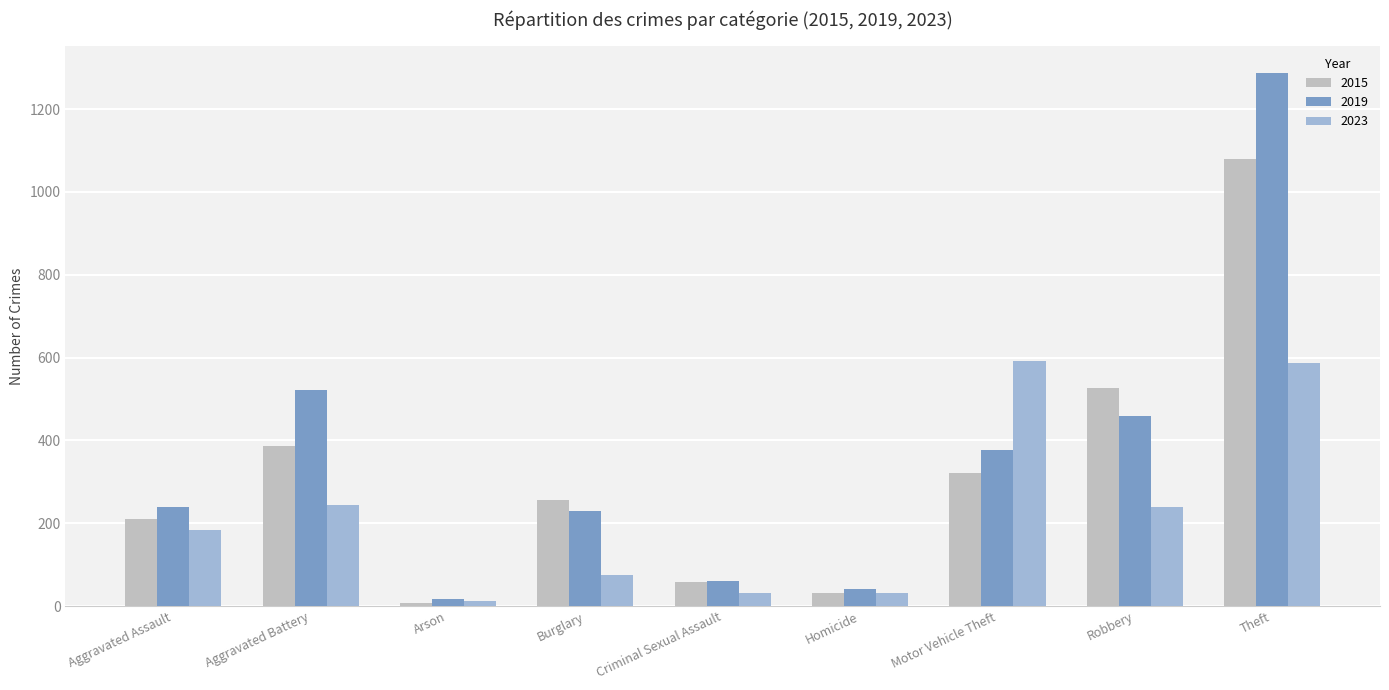

What is the difference between the 2015 values at Criminal Sexual Assault and Aggravated Assault?

152